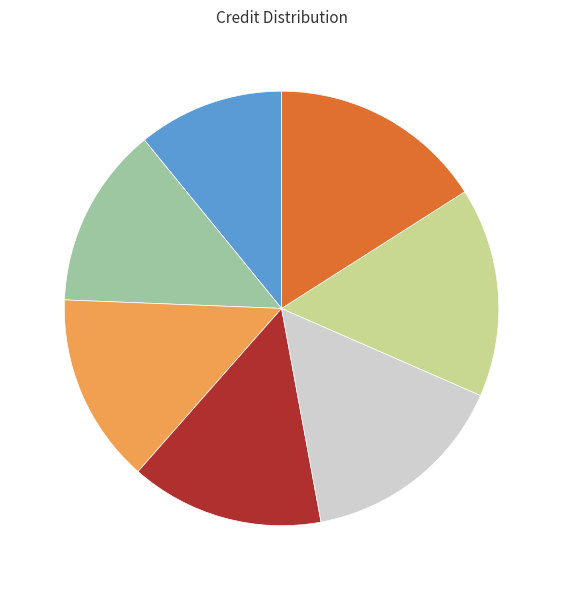

Is there any slice that represents more than half of the pie?

No